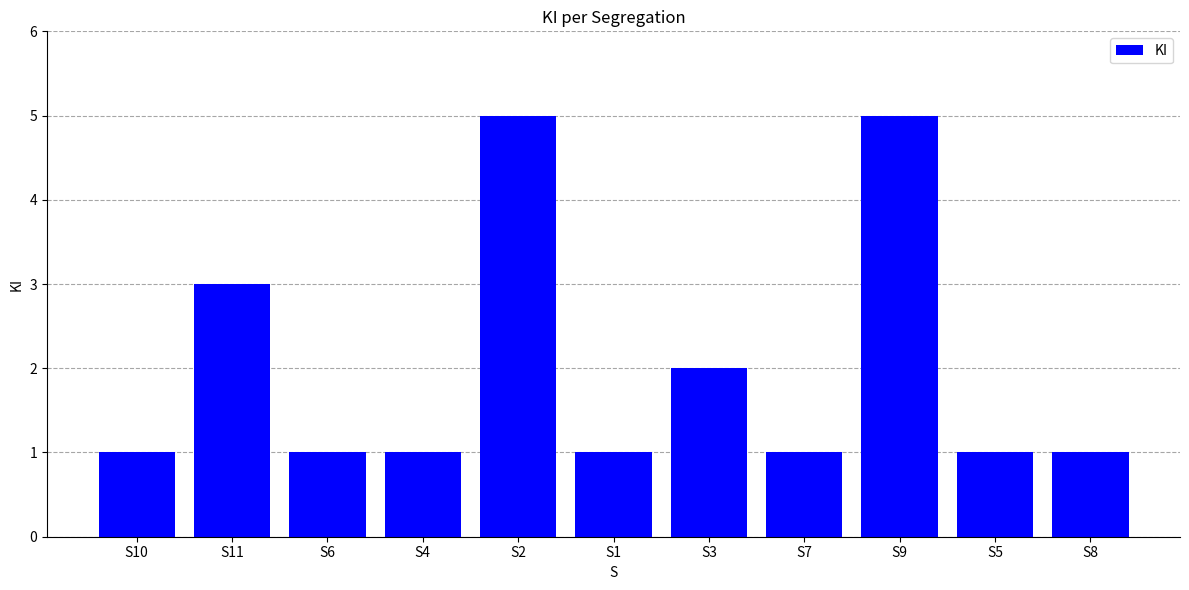

What is the maximum value shown in the chart?

5